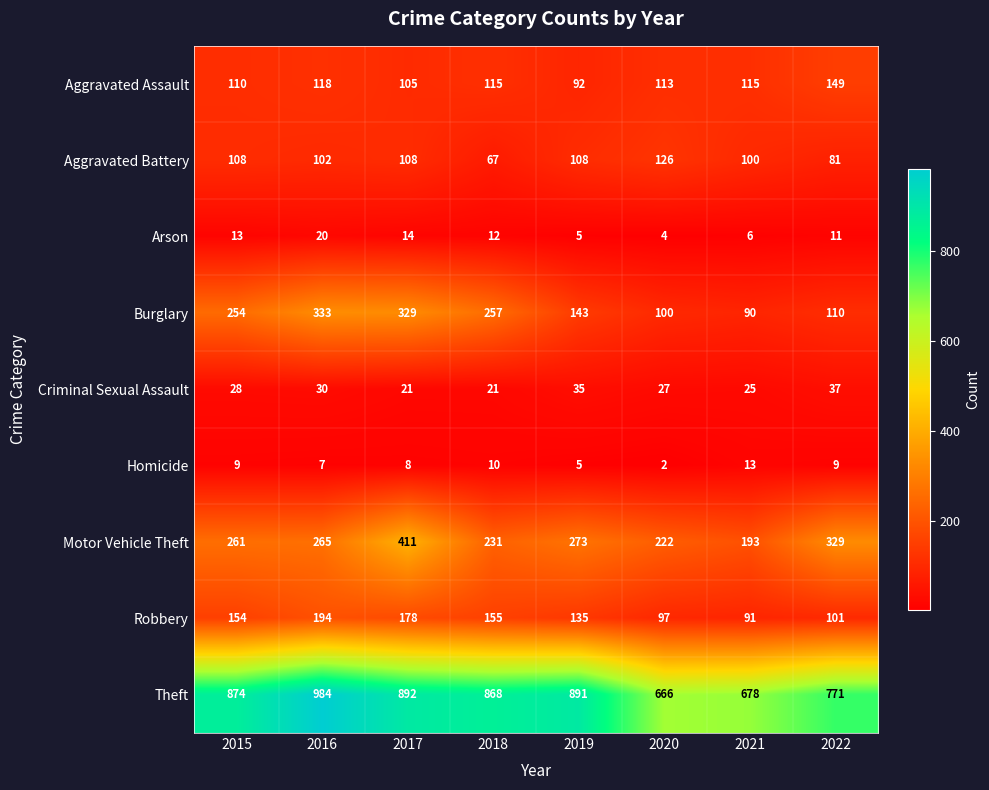

At which category is the sum across all series the highest?

2017